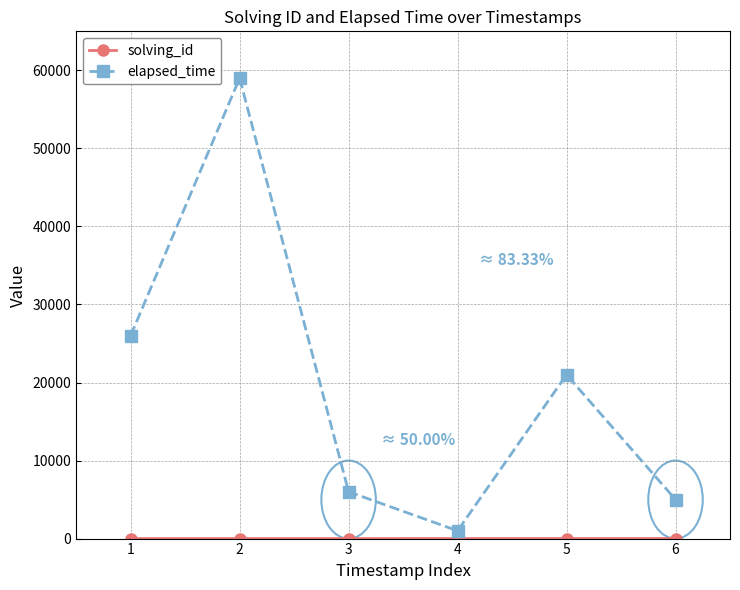

What is the sum of all elapsed_time values?

118000